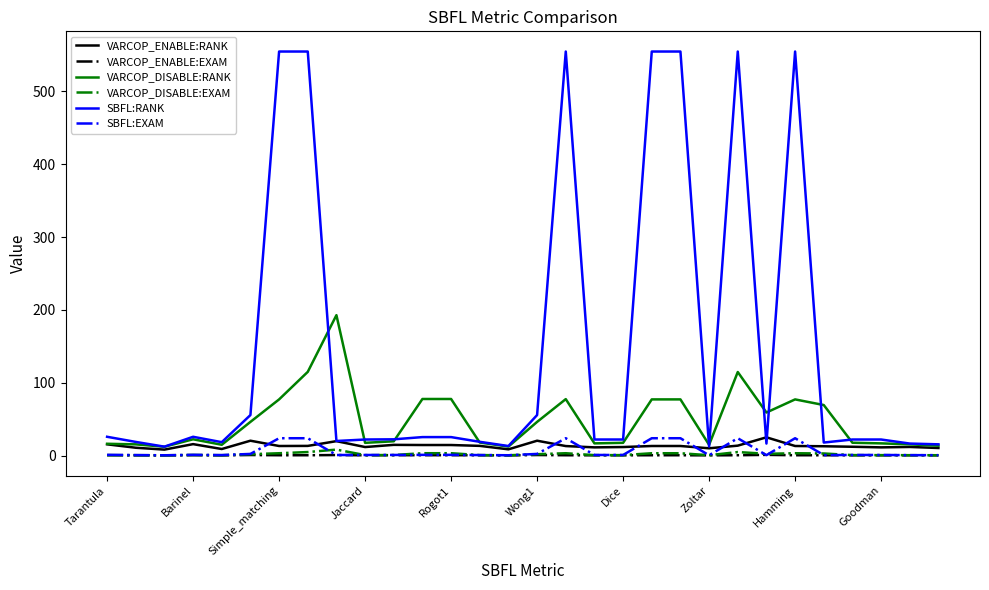

Count the number of data series in this chart.

6